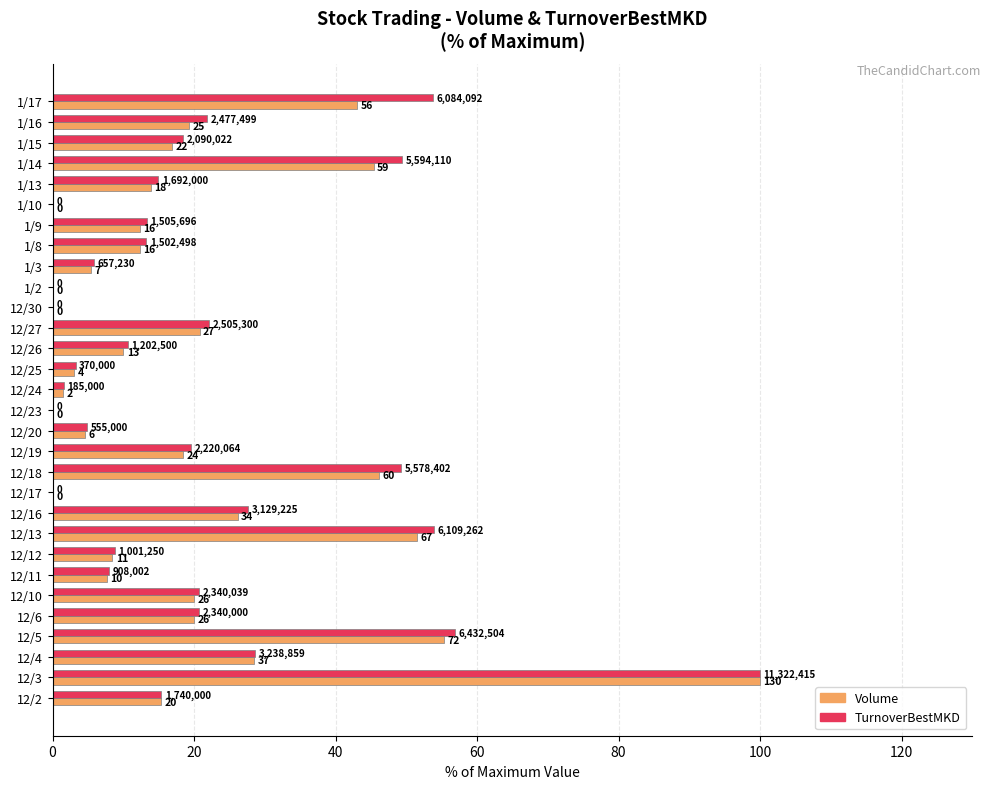

At how many categories does at least one series exceed 56?

2